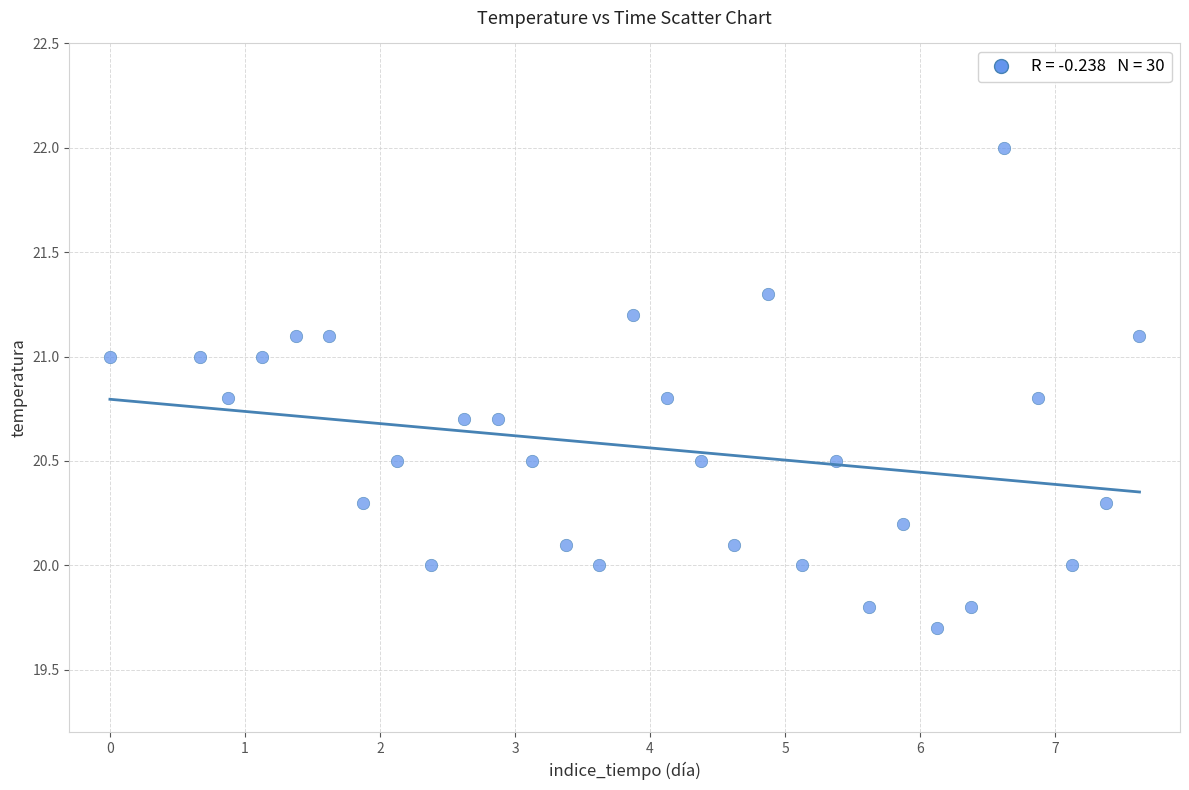

What is the range of X values (max minus min)?

7.6